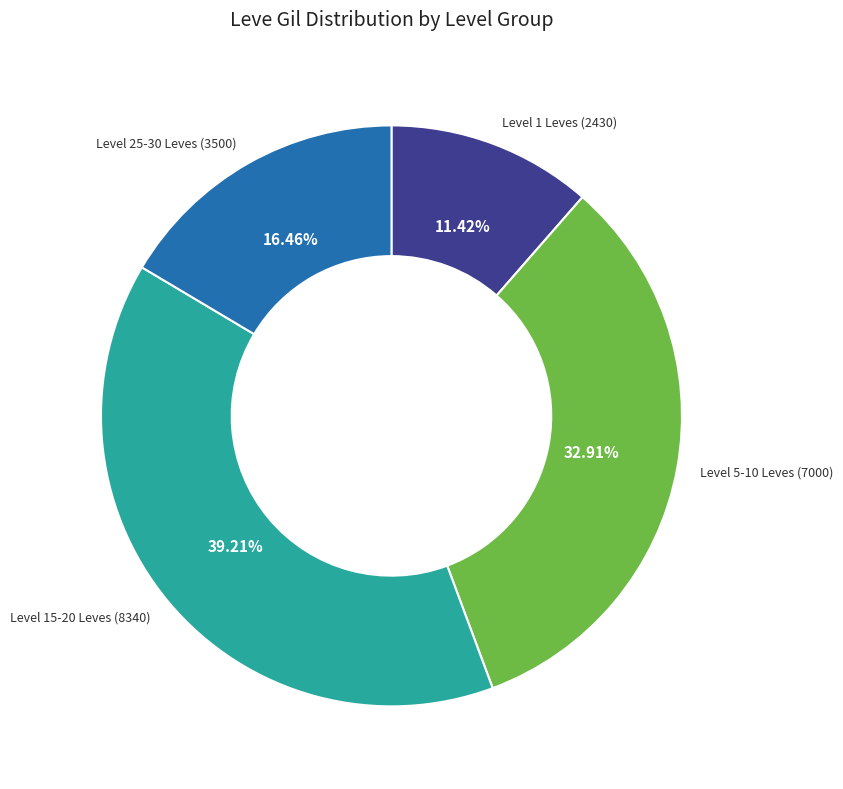

To the nearest percent, what is the average slice percentage?

25%